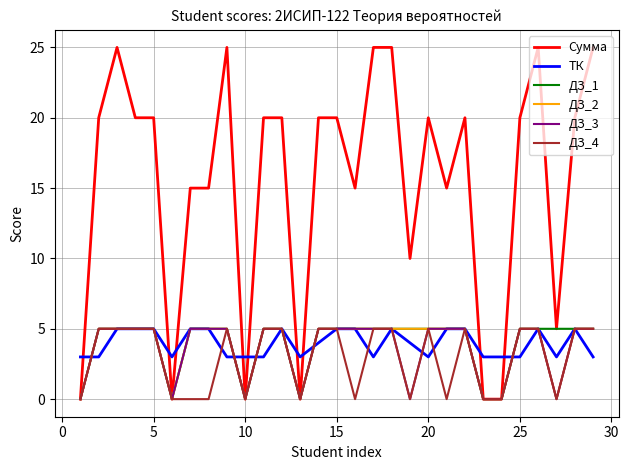

Which series has the largest range (max minus min)?

Сумма